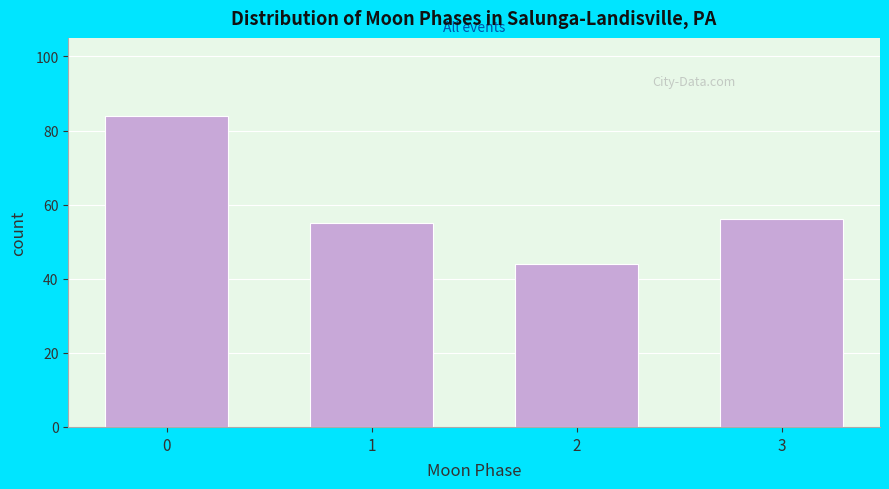

Reading left to right, extract all data points from this chart.

0=84	1=55	2=44	3=56